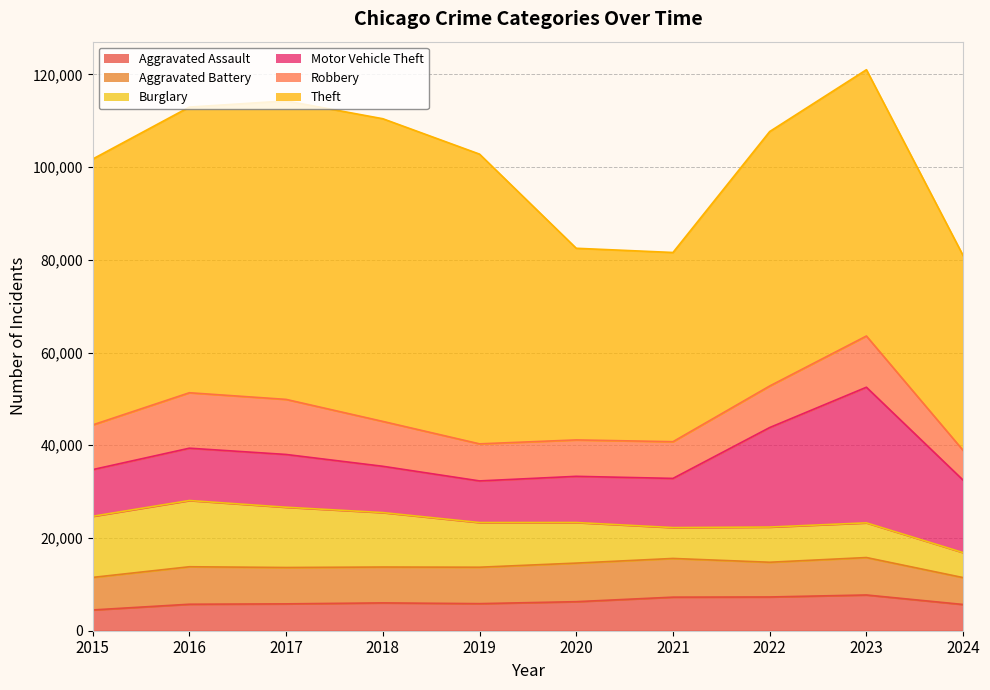

What is the total value across all series at 2019?

102804